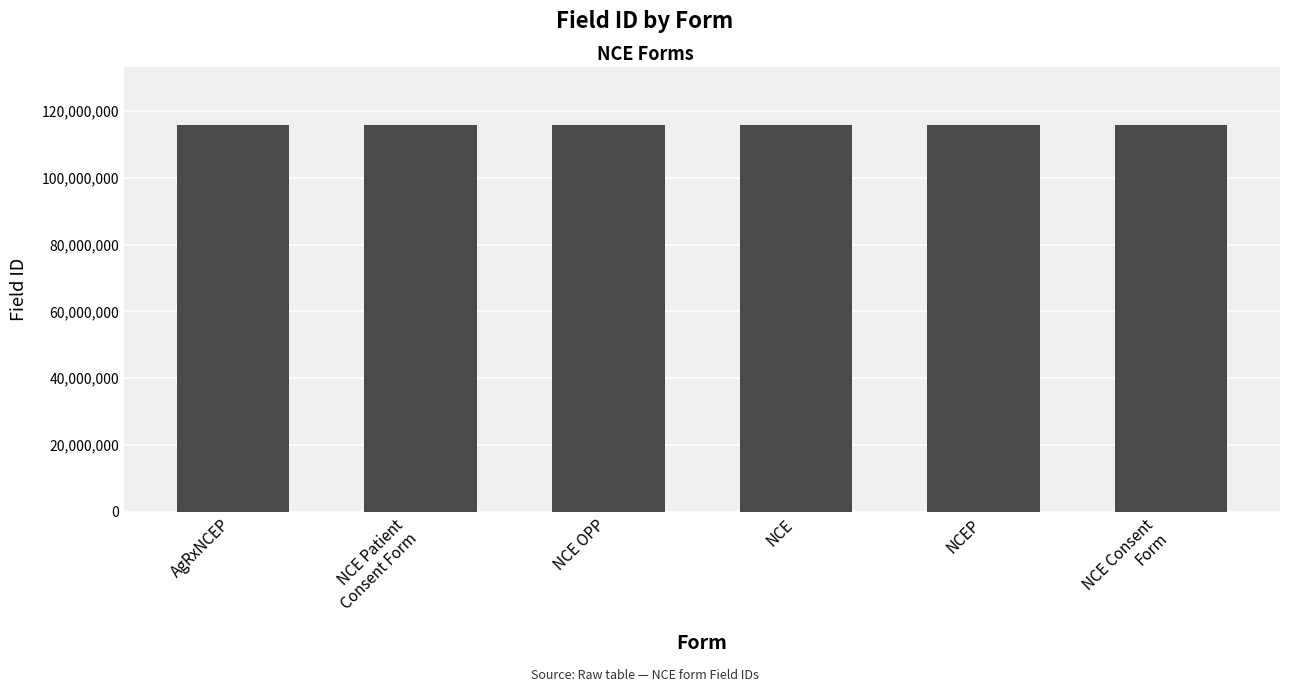

What is the label of the 3rd bar from the left?

NCE OPP